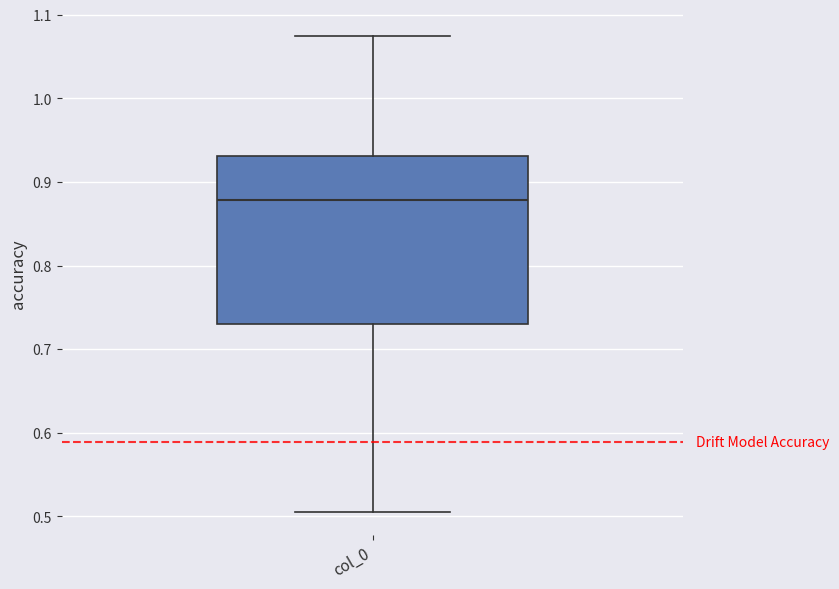

Read this box plot against the y-axis: the position of the median line, the range covered by the box, and the ends of both whiskers. The values are not printed on the chart, so give them approximately, as read against the axis.

median 0.88, box 0.73 to 0.93, whiskers 0.51 to 1.07